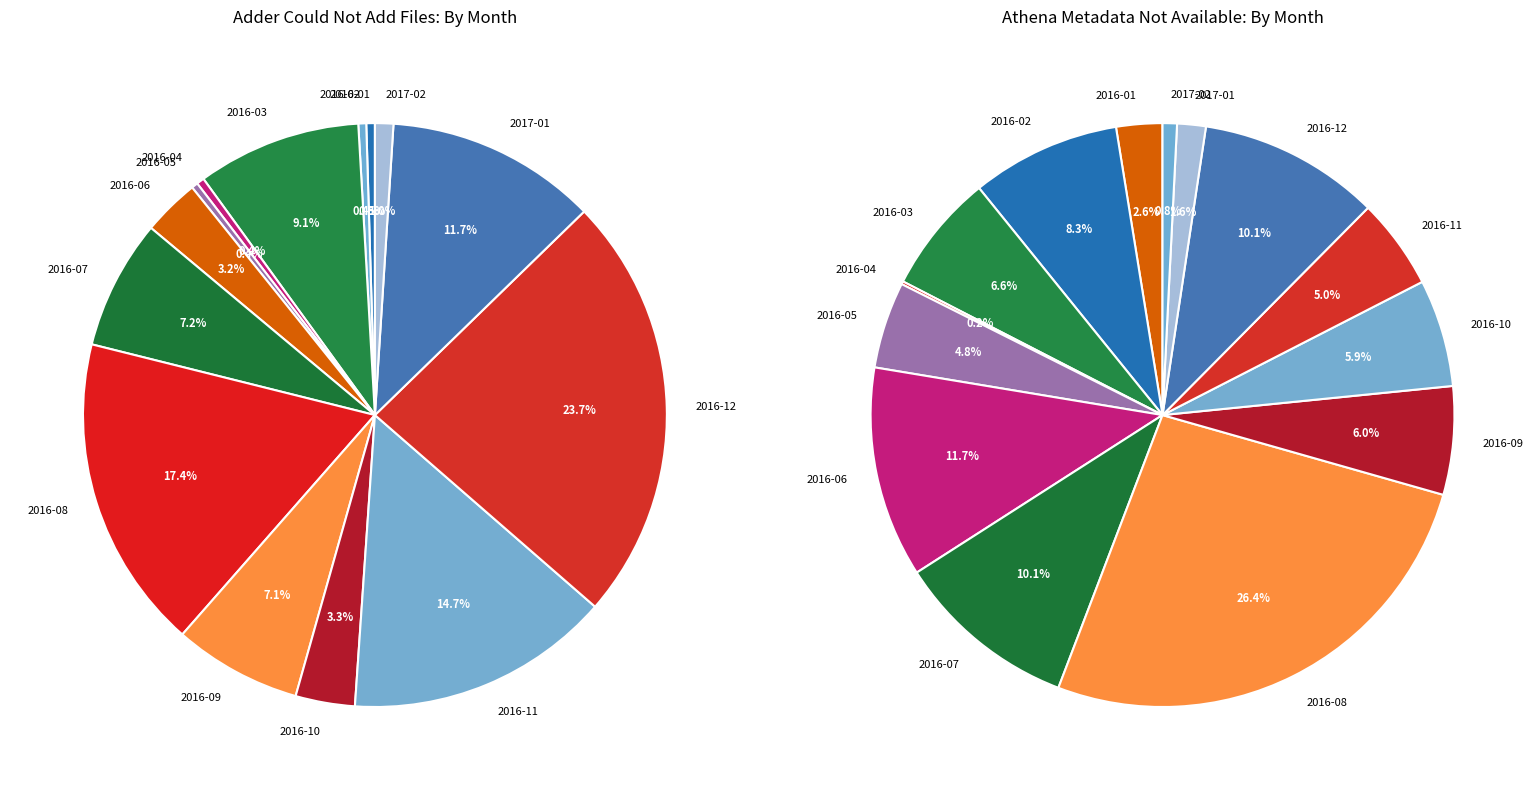

Rank the categories by value from lowest to highest.

2016-05, 2016-04, 2016-02, 2016-01, 2017-02, 2016-06, 2016-10, 2016-09, 2016-07, 2016-03, 2017-01, 2016-11, 2016-08, 2016-12